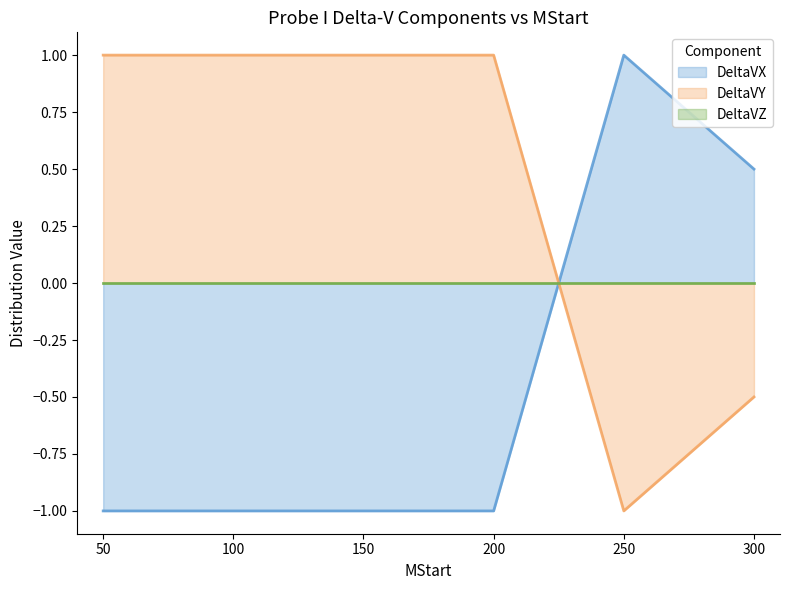

At which label does DeltaVY reach its minimum?

250